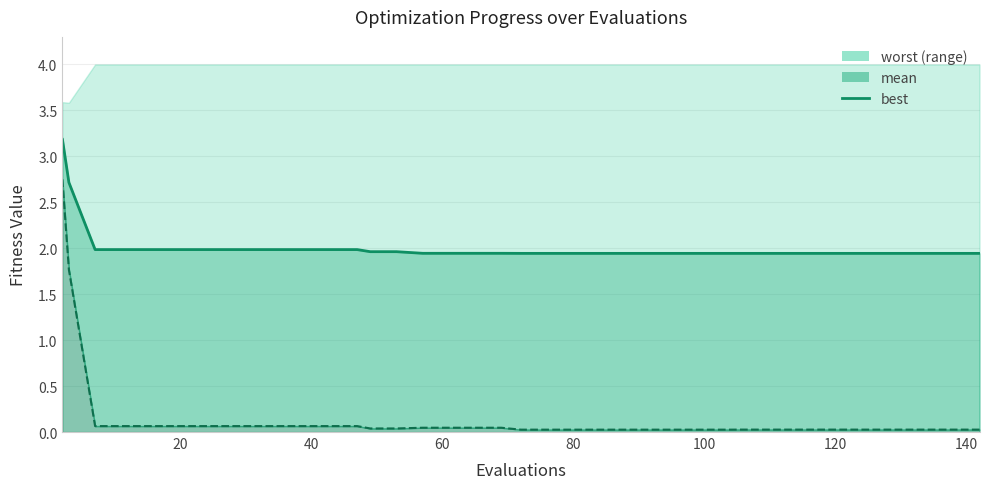

Does the chart have visible grid lines?

Yes